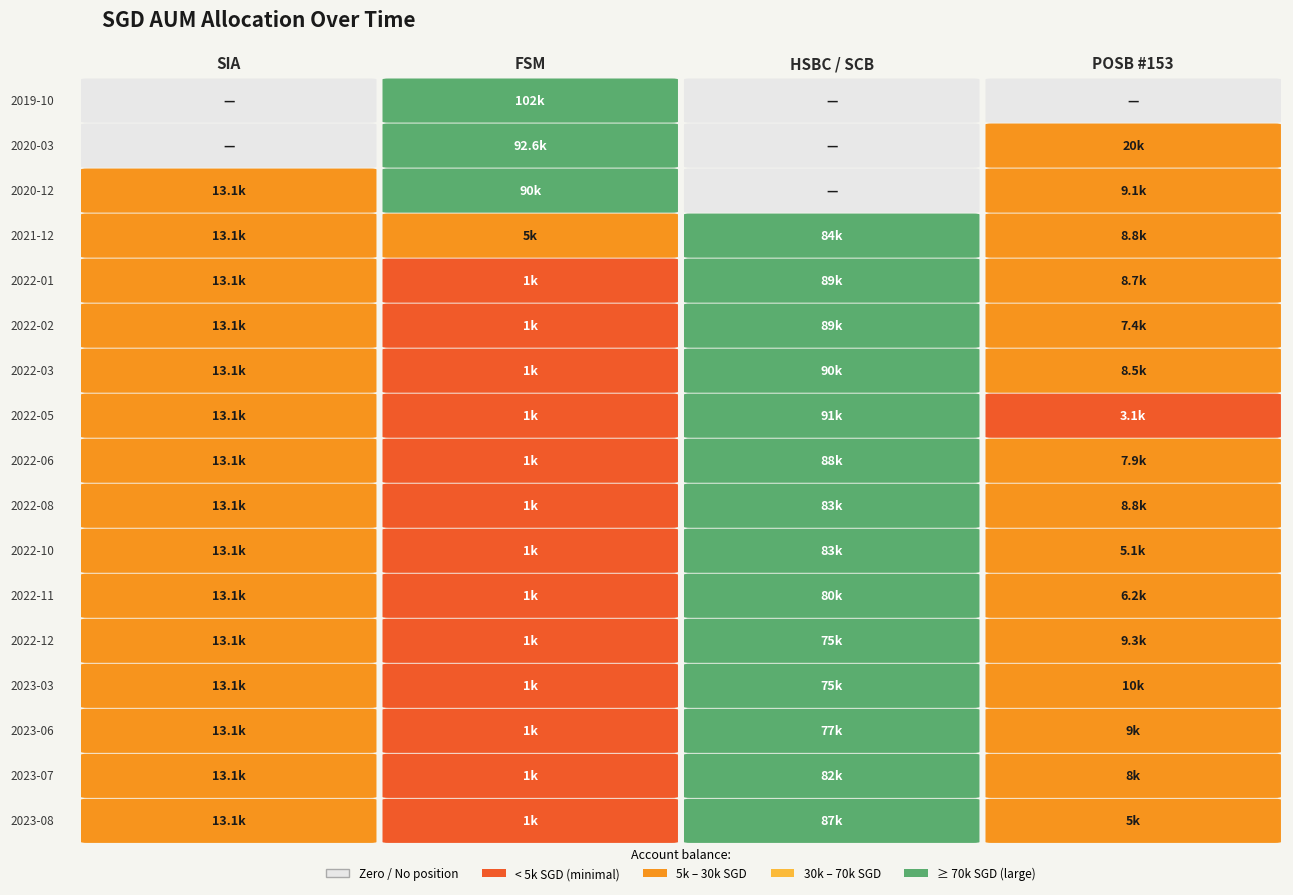

What is the approximate value of SIA at 2023-06?

13108.5